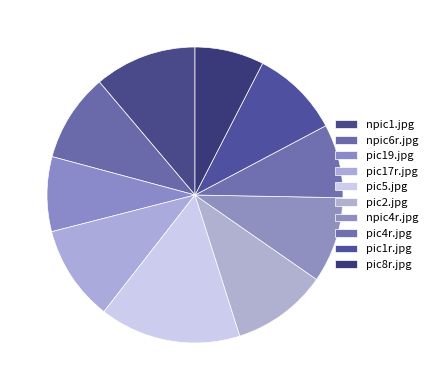

How many segments does this pie chart have?

10